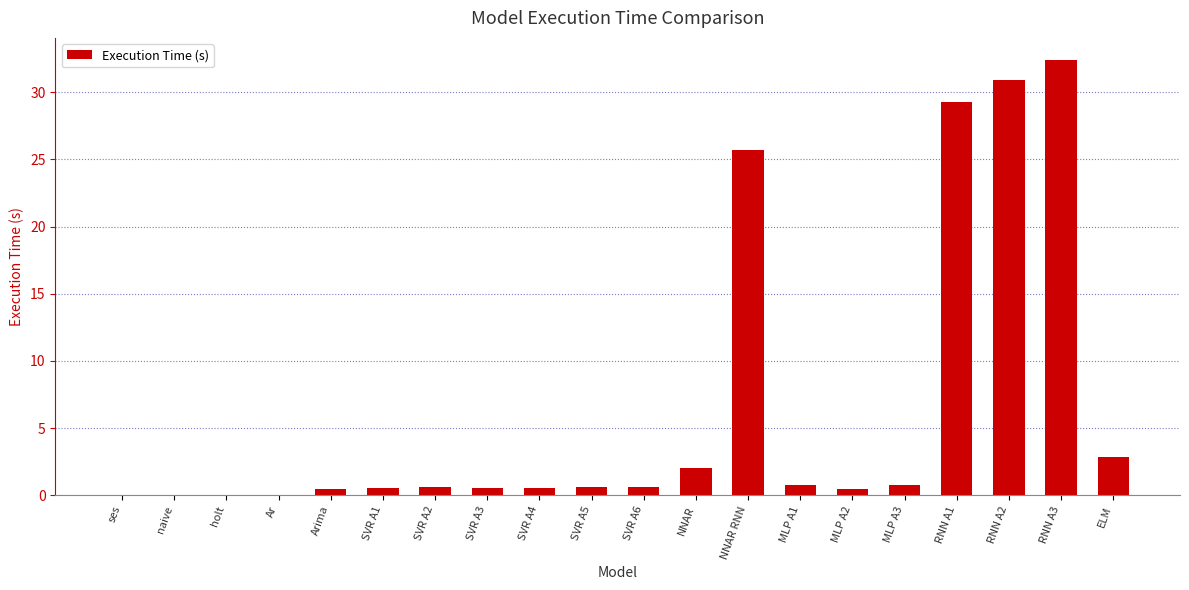

What is the sum of the values at SVR A4 and SVR A5?

1.1